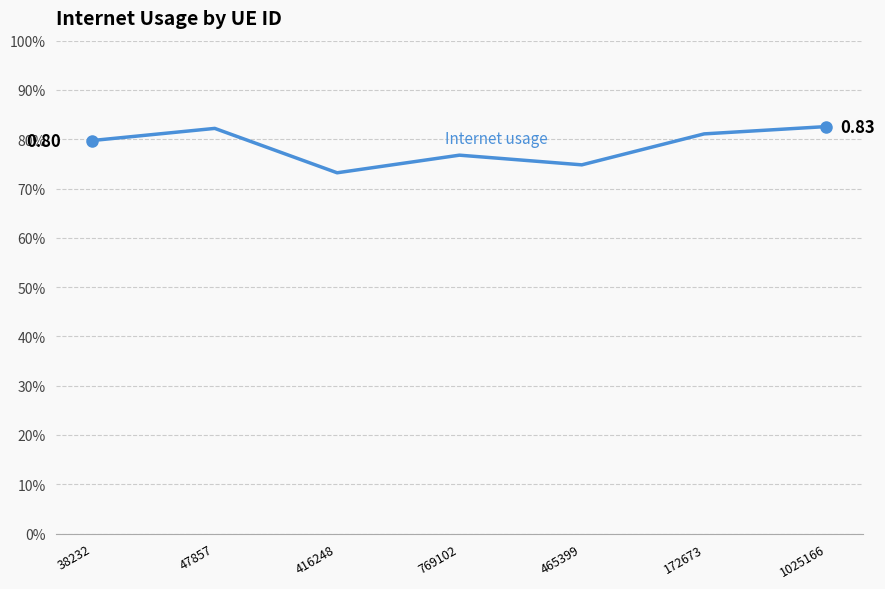

At which category does the data reach its first local valley?

416248